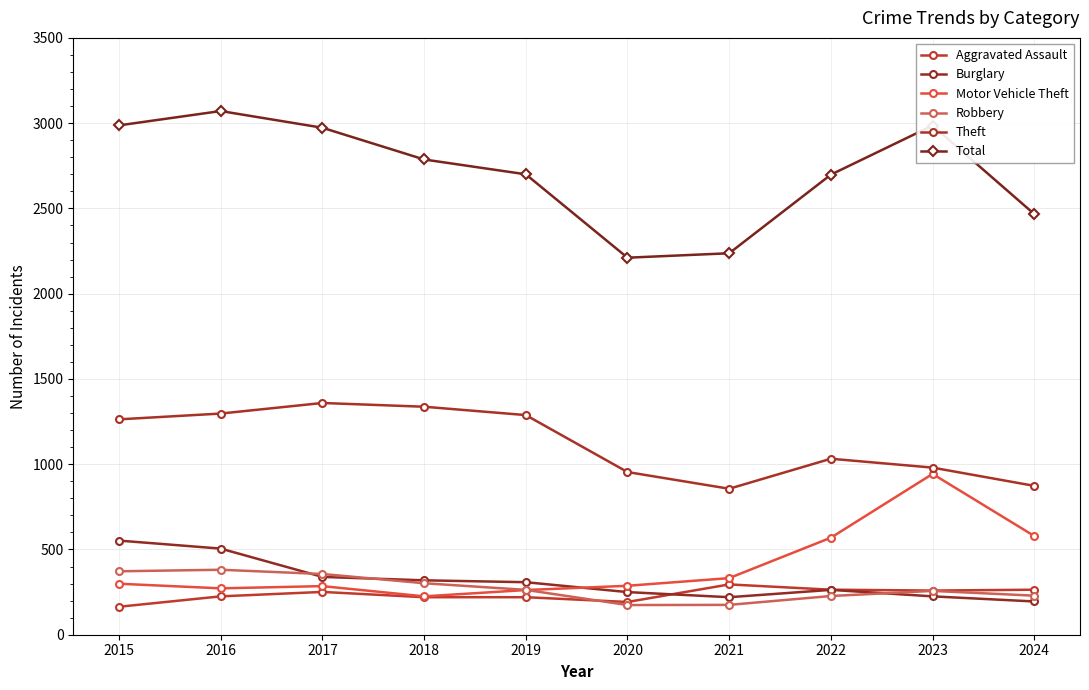

How many lines are shown in the chart?

6